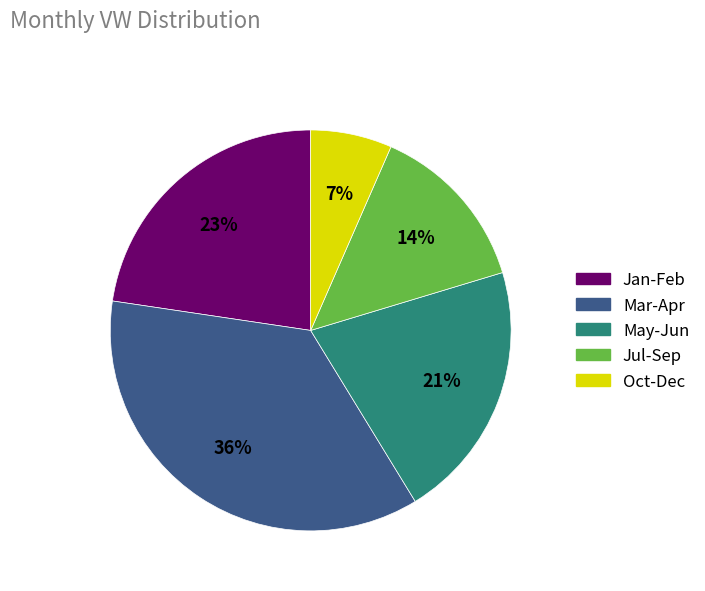

To the nearest percent, what is the average slice percentage?

20%